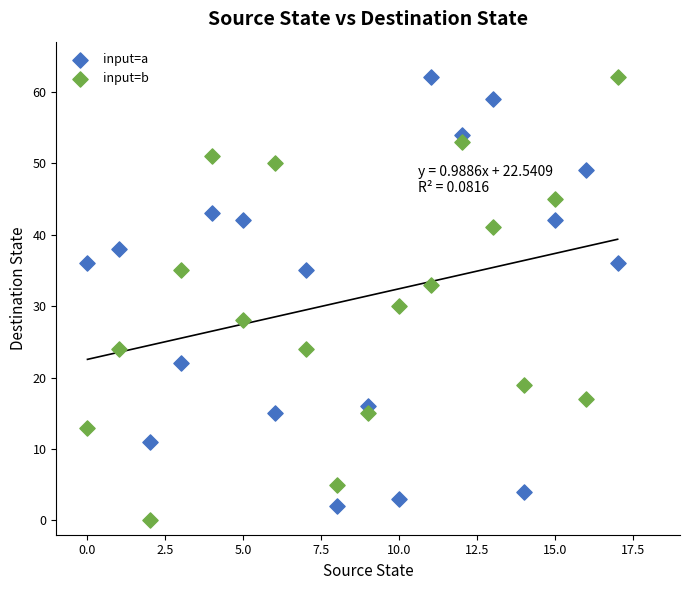

Which series contains the lowest Y value?

input=b